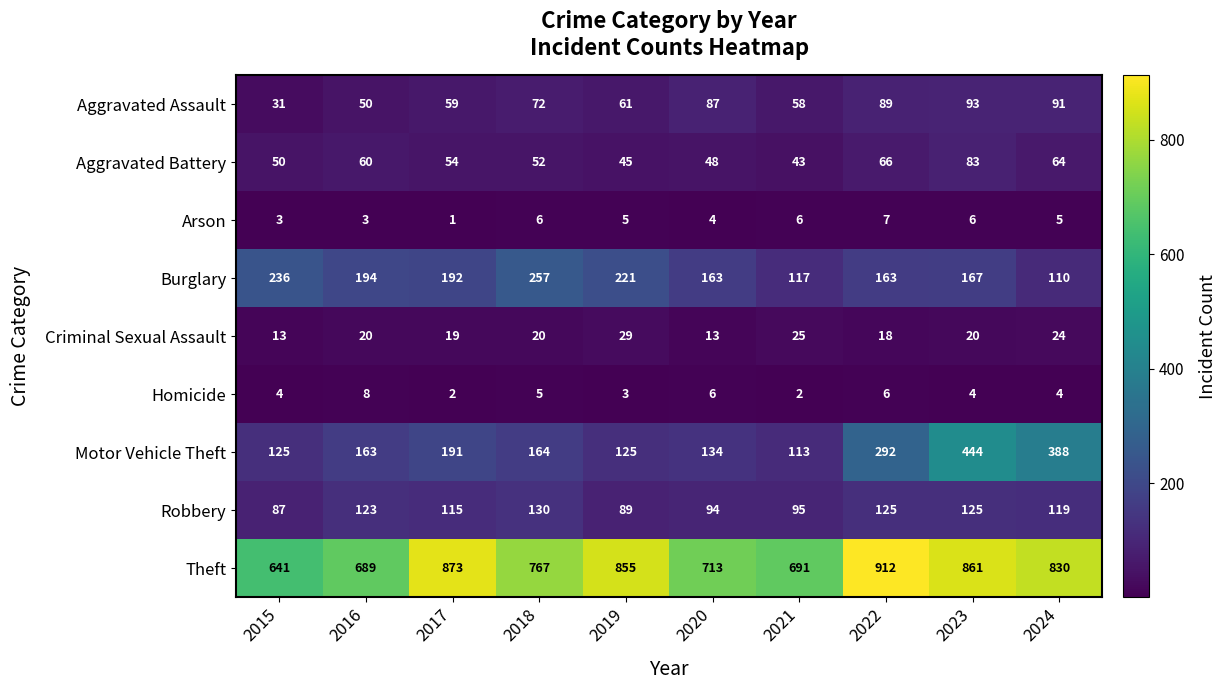

What is the difference between the second highest and second lowest values in the Aggravated Battery series?

21